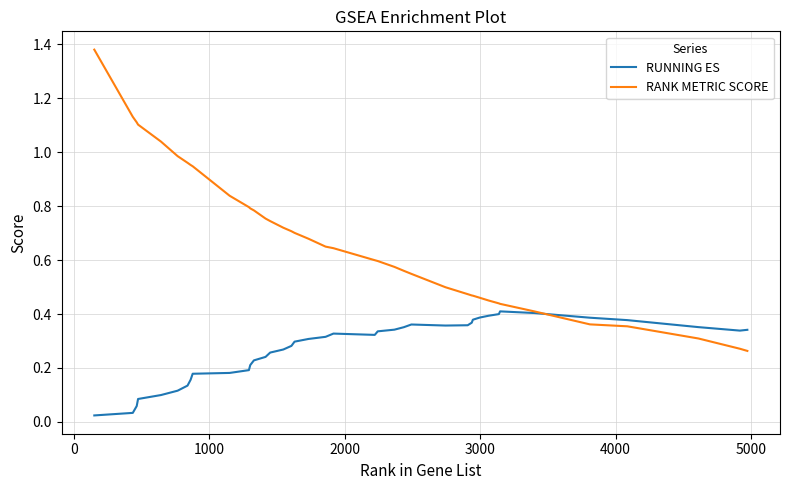

Which series has the widest spread of values?

RANK METRIC SCORE